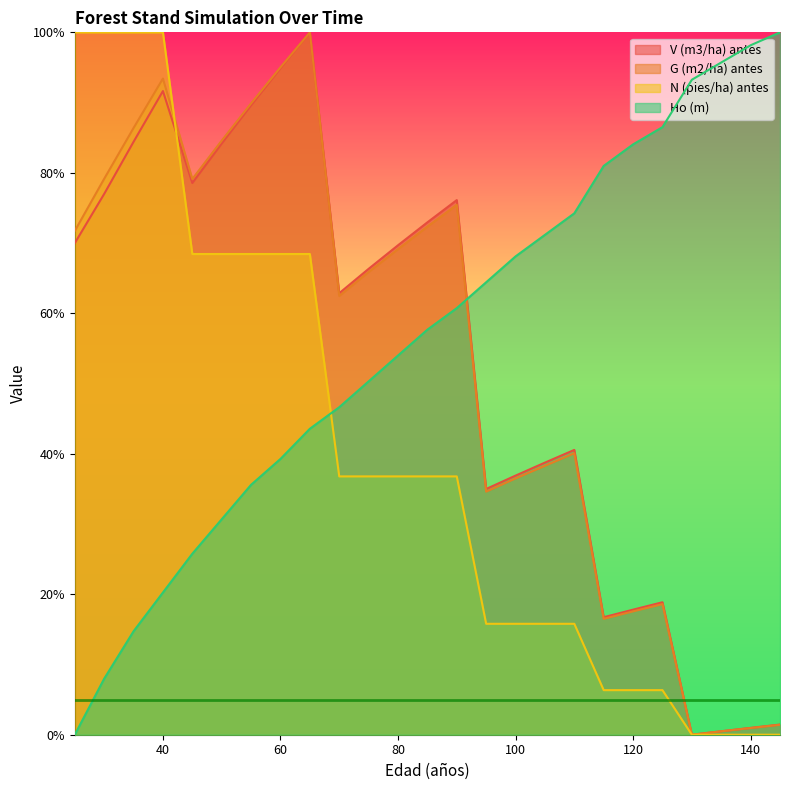

At 115, list the series in order from smallest to largest.

N (pies/ha) antes, G (m2/ha) antes, V (m3/ha) antes, Ho (m)